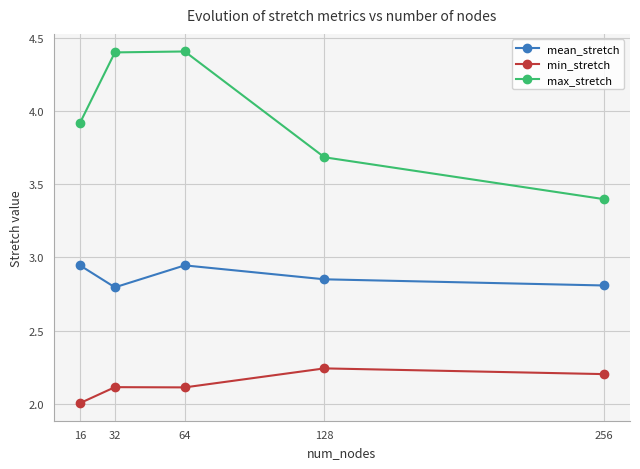

List the series in order of their peak value, lowest first.

min_stretch, mean_stretch, max_stretch